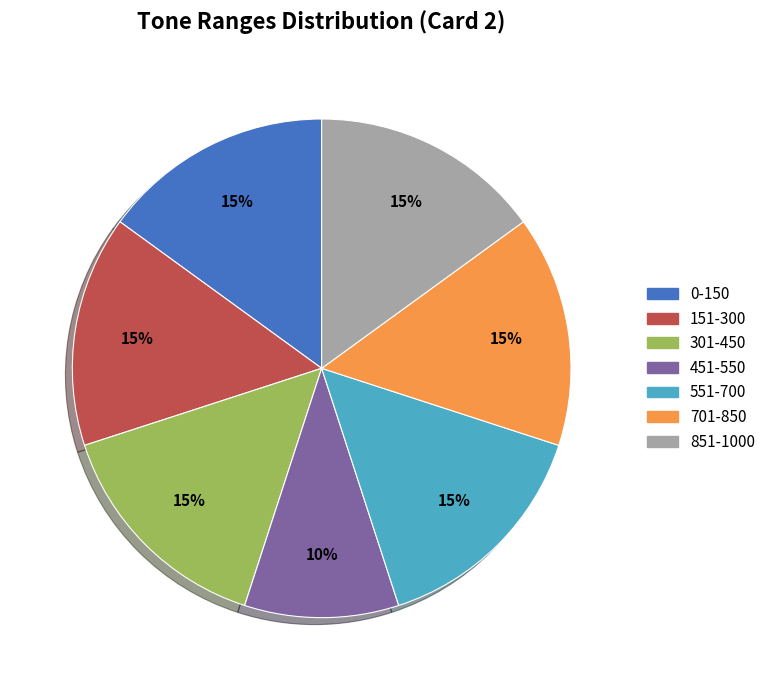

Approximately how many times larger is the value at 451-550 compared to 701-850?

0.7